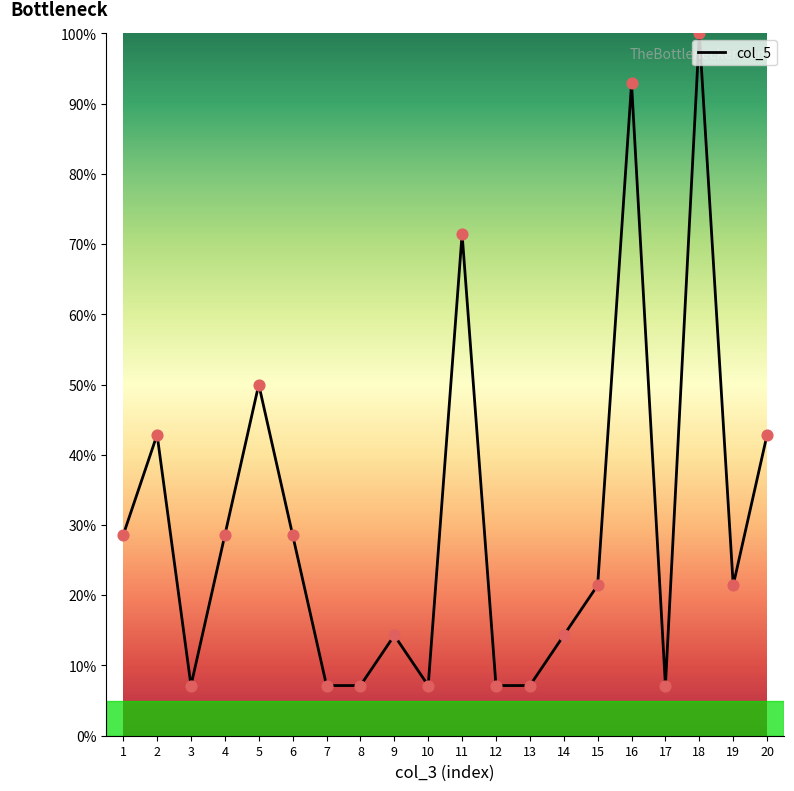

What is the ratio of the value at 14 to the value at 5?

0.3